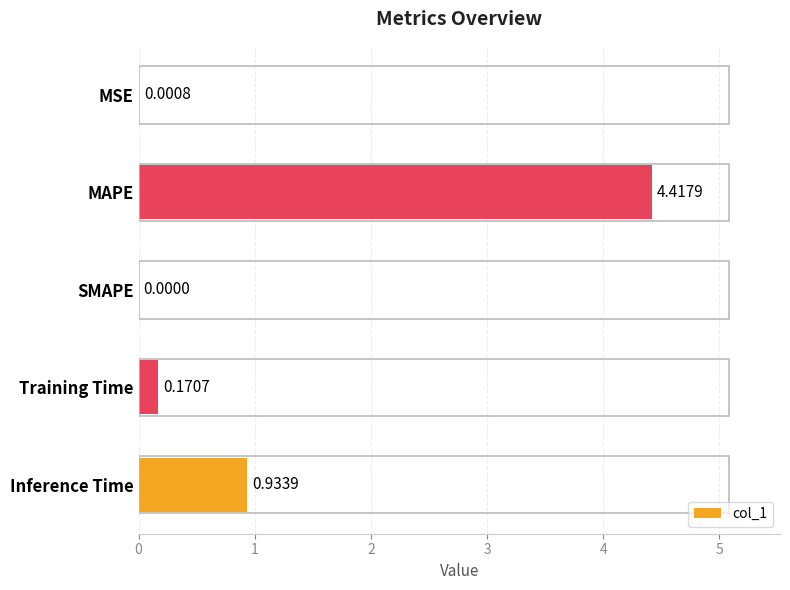

Which has a higher value, Training Time or MSE?

Training Time